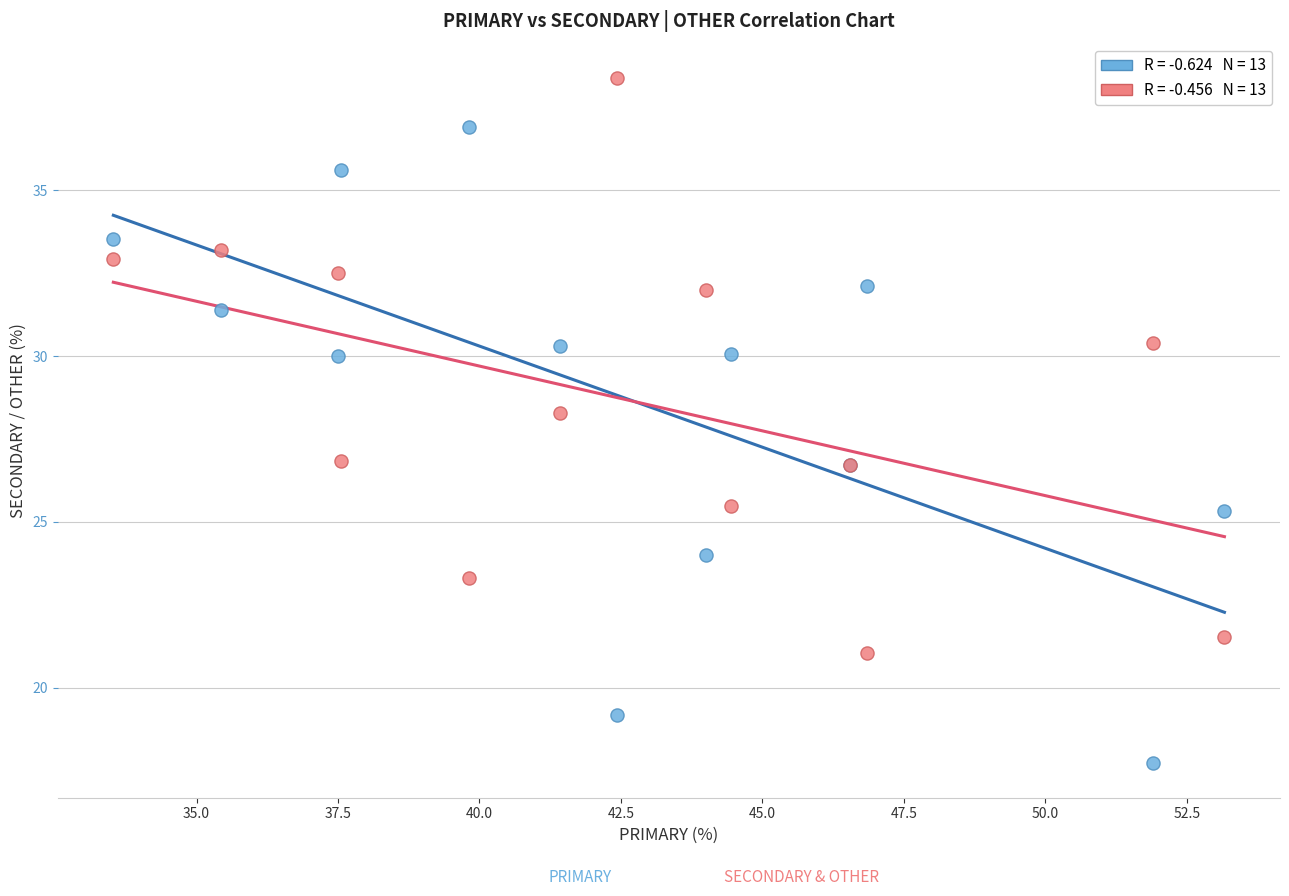

Across all series, what Y value is closest to 28?

28.3